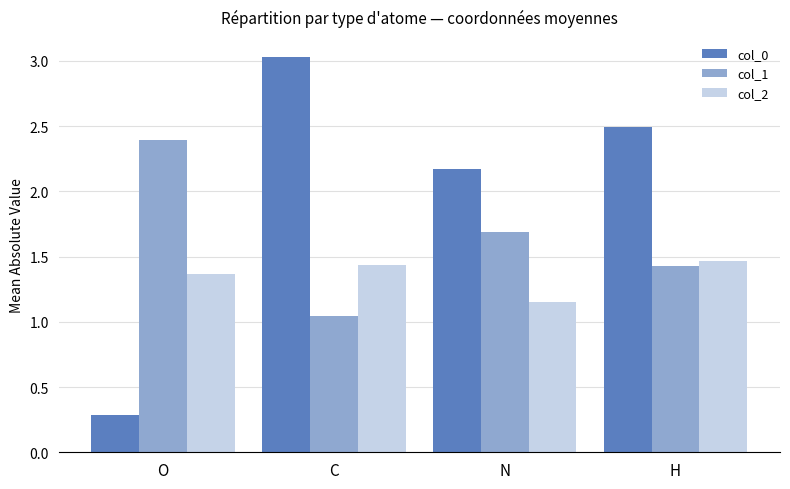

Where is col_2 nearest to the value 1?

N